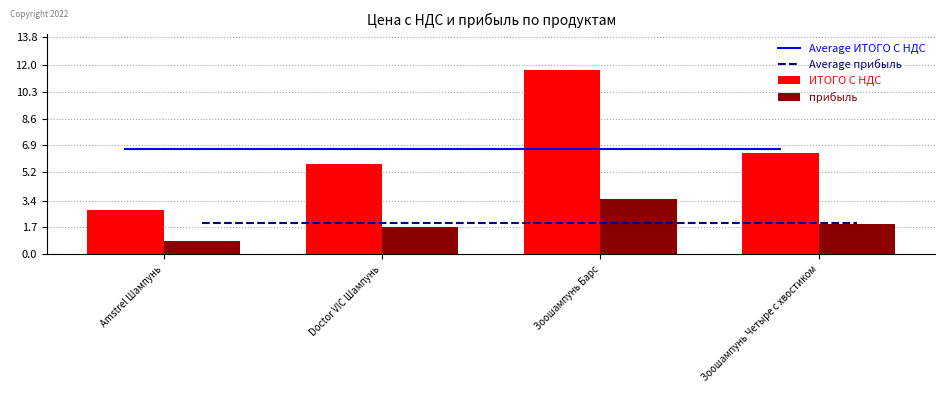

Read the ИТОГО С НДС value at Зоошампунь Четыре с хвостиком.

6.4